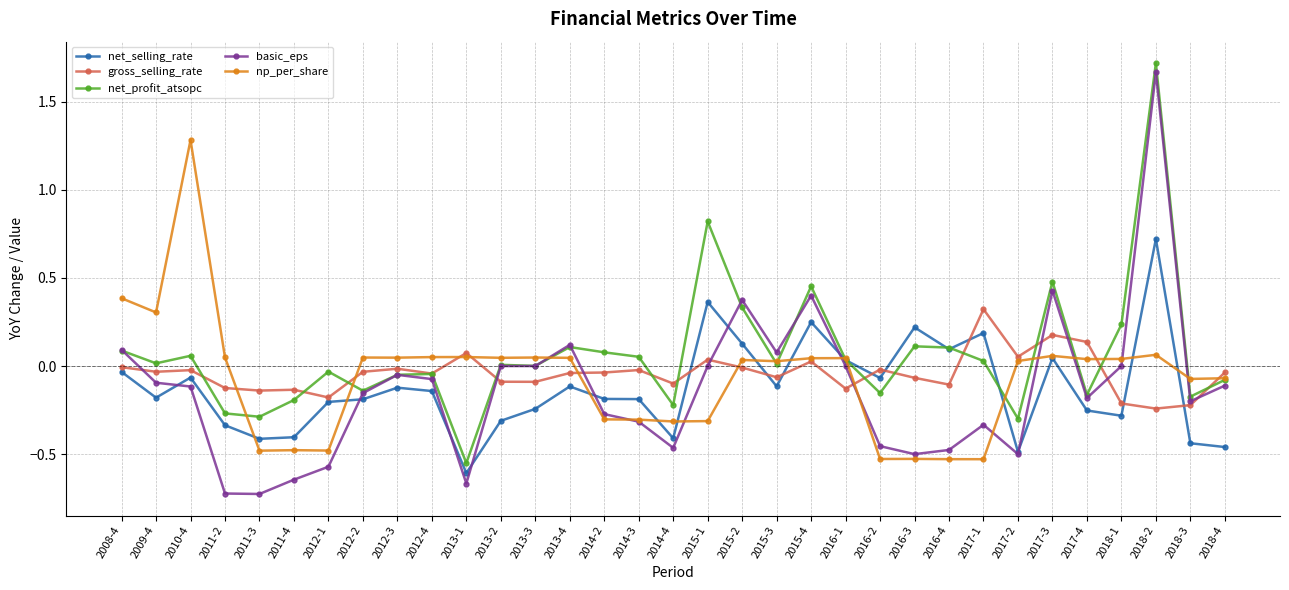

Is it true that basic_eps equals 1.3 at 2018-1?

False